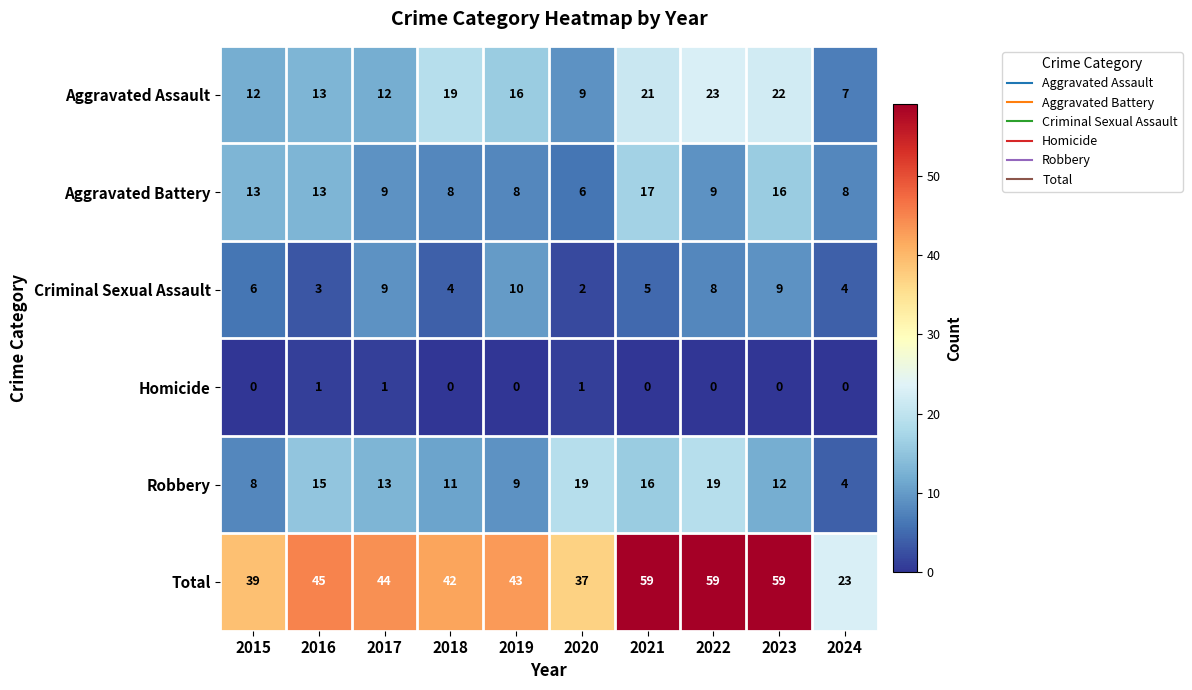

Which series has the largest total across all categories?

Total